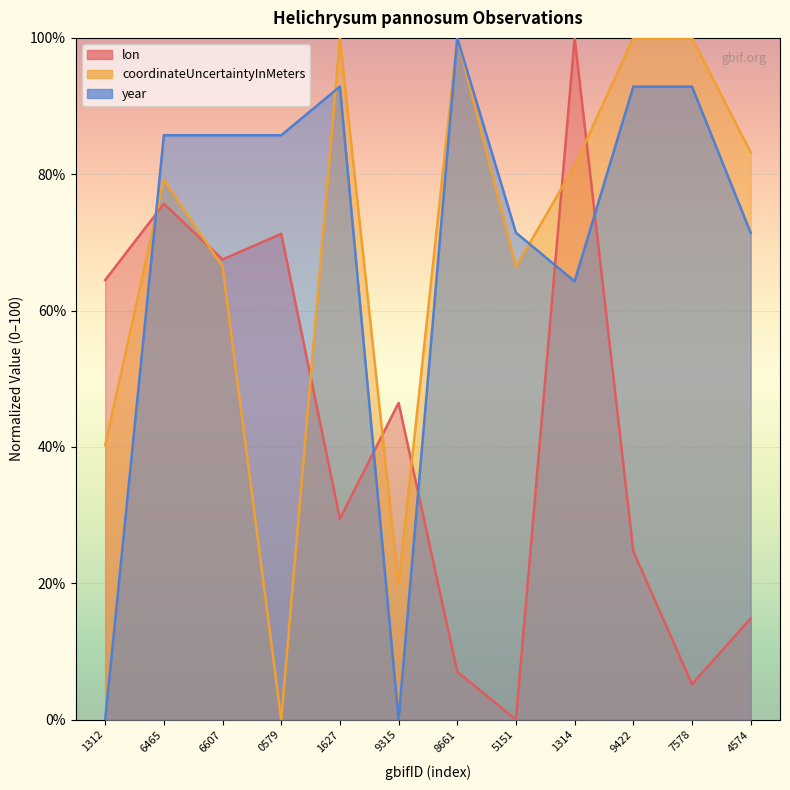

The year series shows 100.0 at 8661. True or false?

True